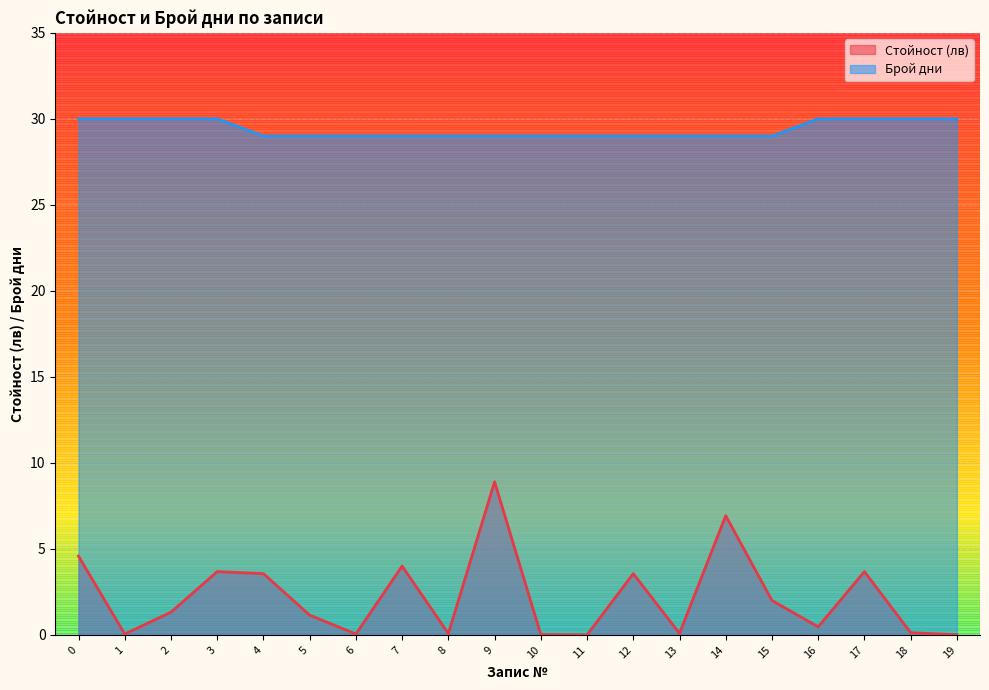

What are all the series names shown in the legend?

Стойност (лв), Брой дни